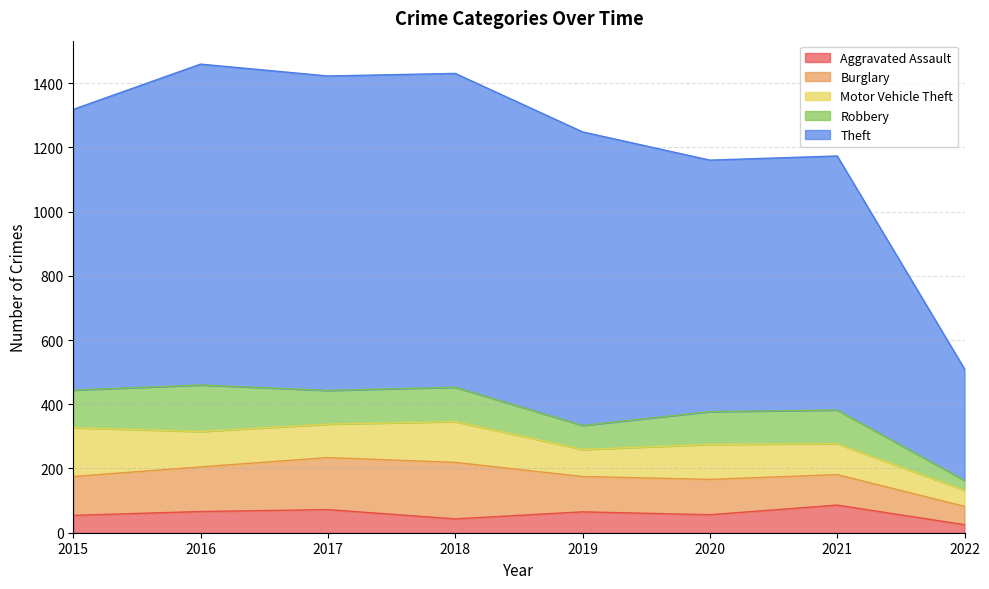

Which series has the largest total across all categories?

Theft